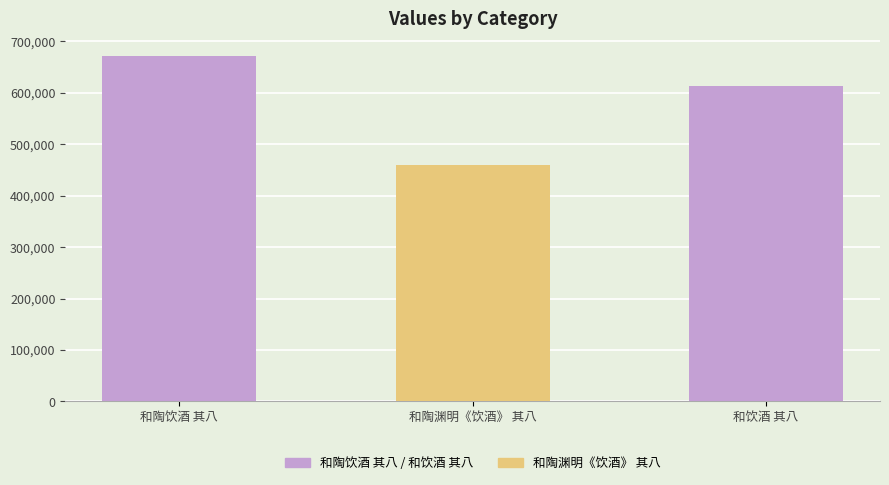

What value does the data have at 和陶饮酒 其八?

671104